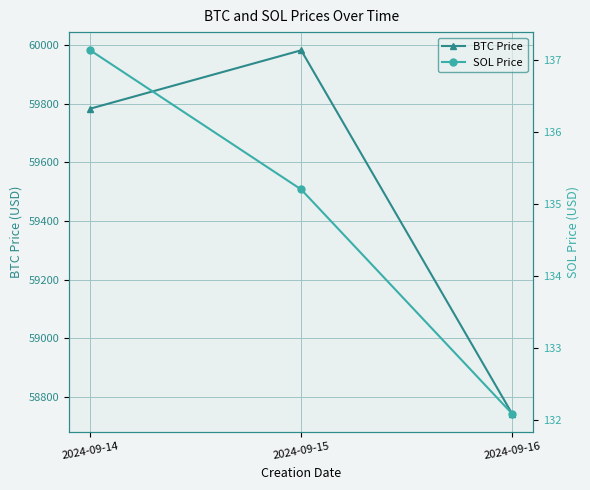

Does the chart have visible grid lines?

Yes